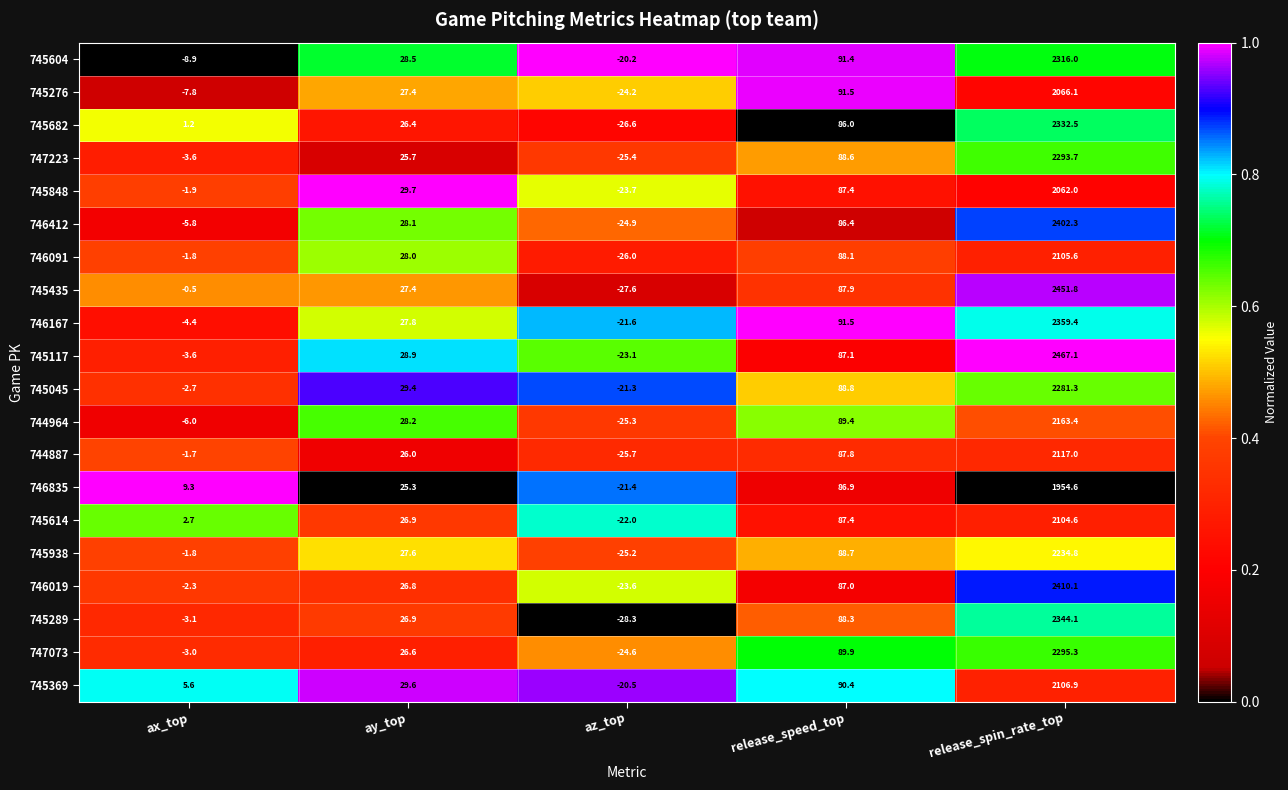

What is the difference between the highest and lowest values at release_speed_top?

5.5